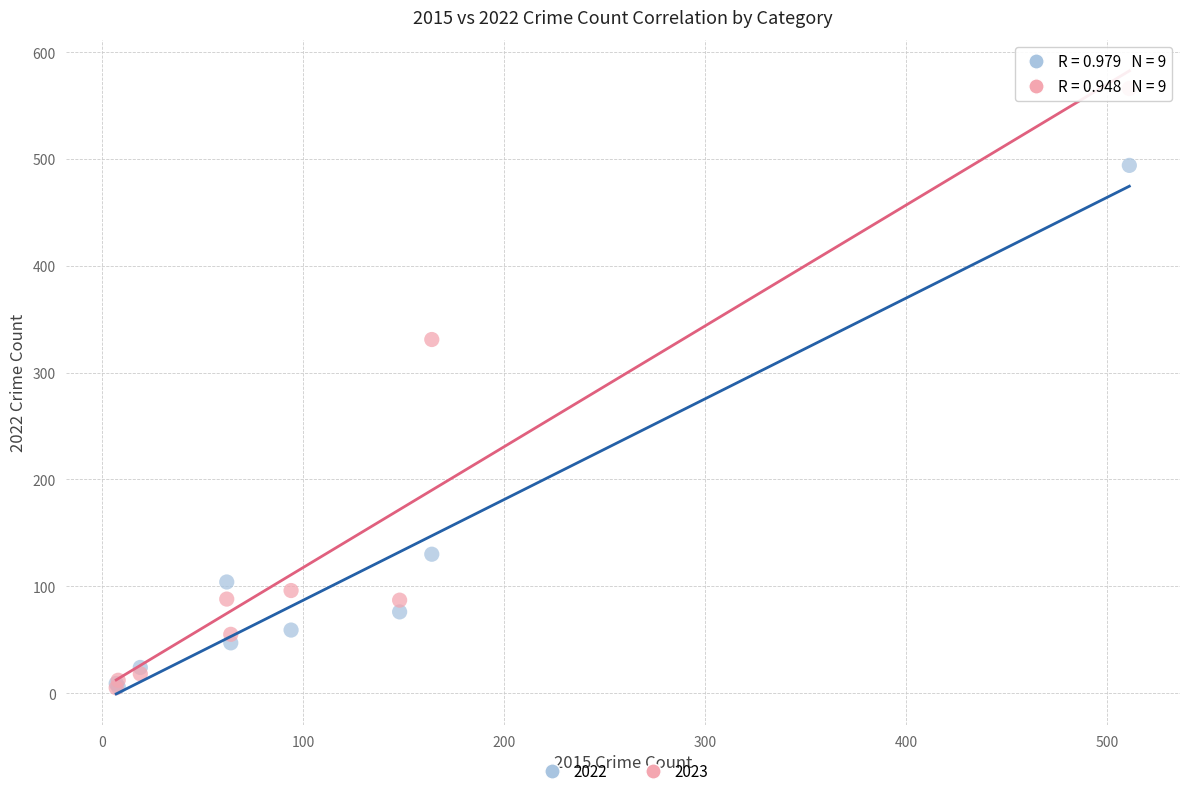

Across all series, what Y value is closest to 285?

331